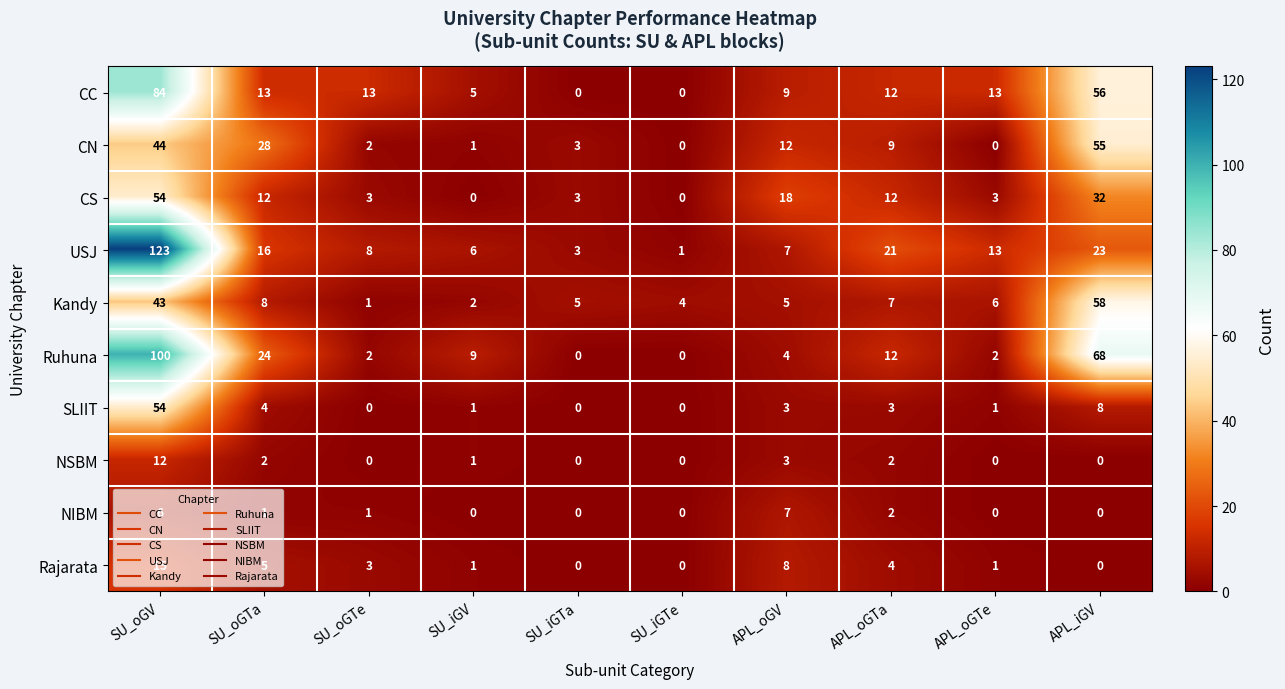

Which series has the widest spread of values?

USJ